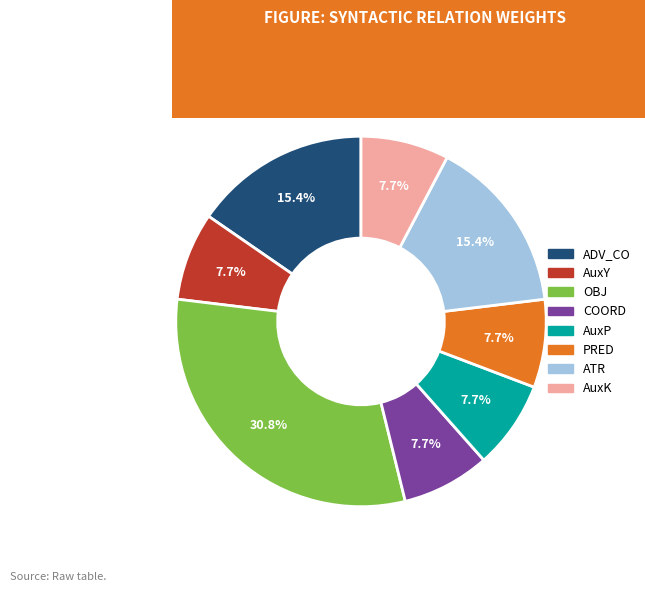

To the nearest percent, what is the difference between the largest and smallest slice percentages?

23%